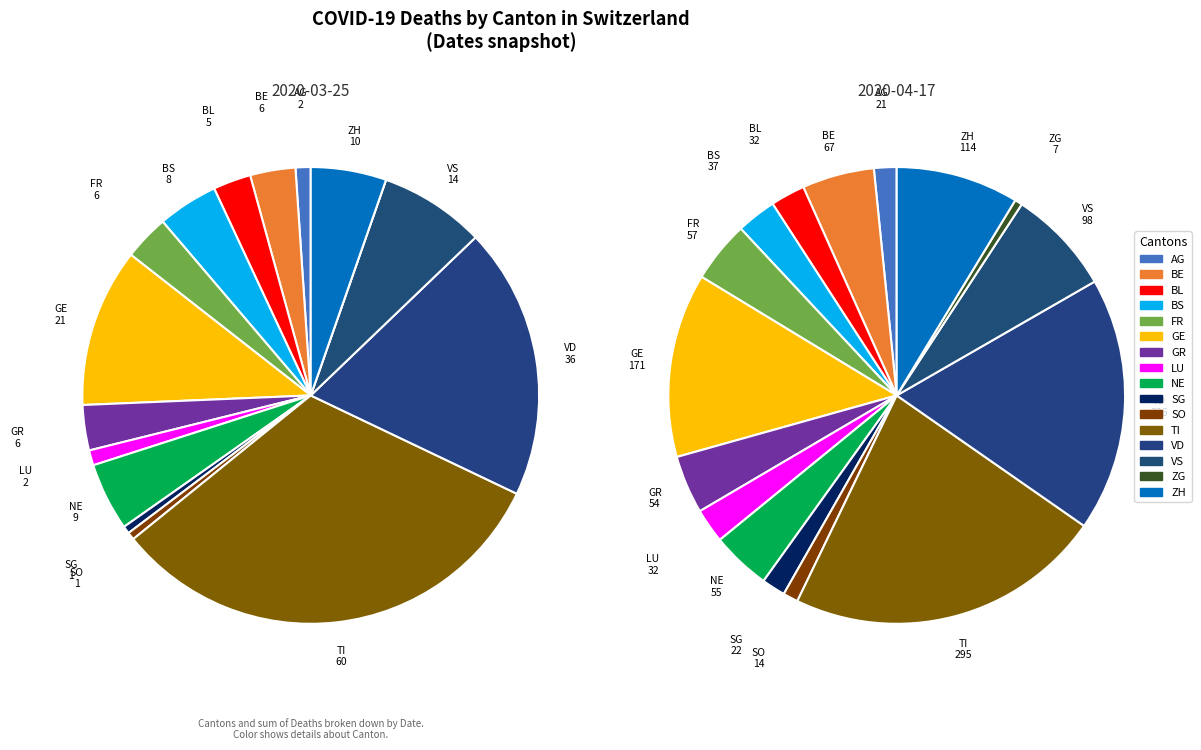

To the nearest percent, what portion does SG represent?

2%